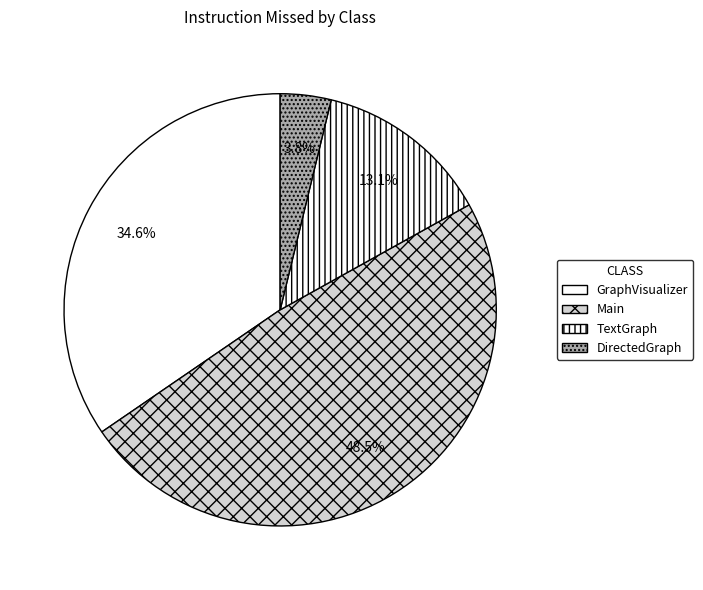

What percentage is NOT represented by DirectedGraph?

96.2%